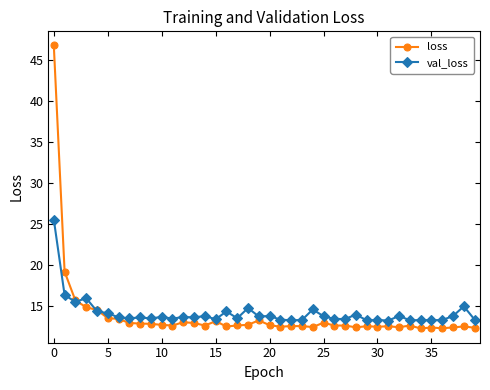

What is the maximum value for val_loss?

25.5